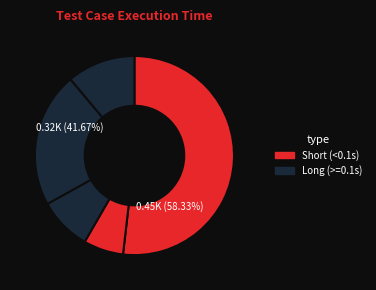

Which has a higher value, 4 or 5?

4